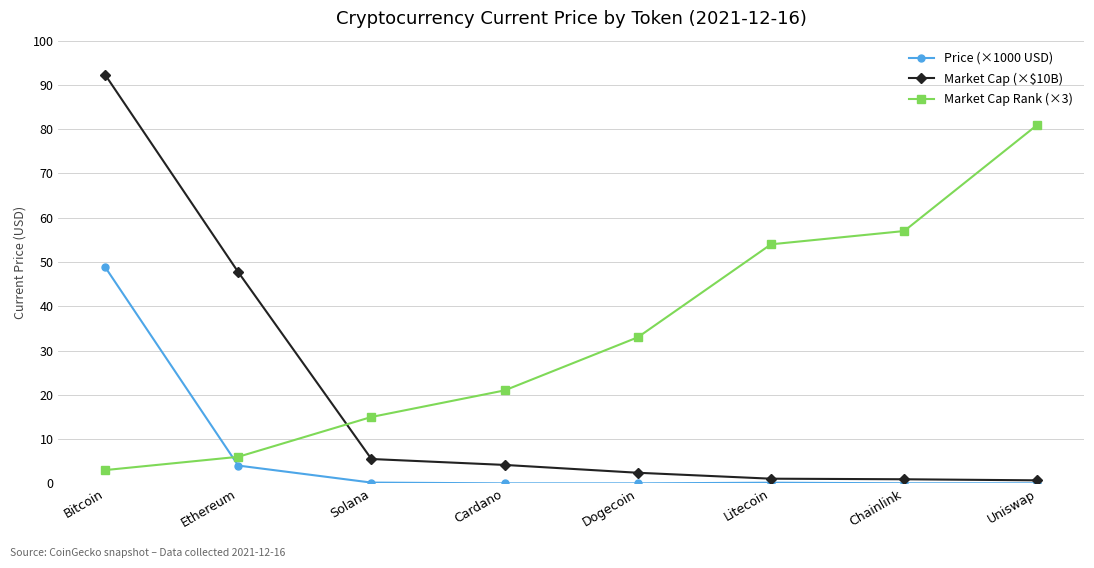

At which label does Price (×1000 USD) reach its peak?

Bitcoin